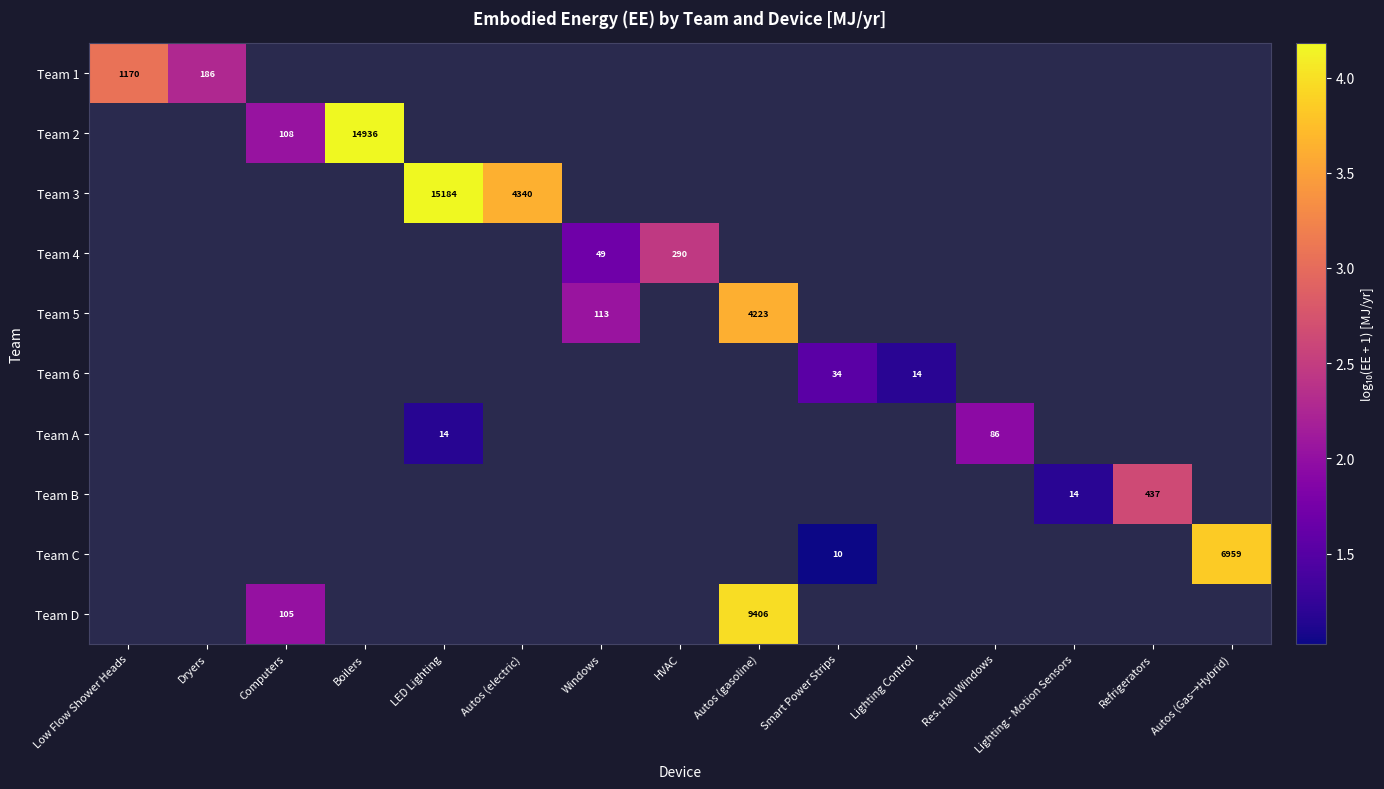

How many data points does each series have?

15